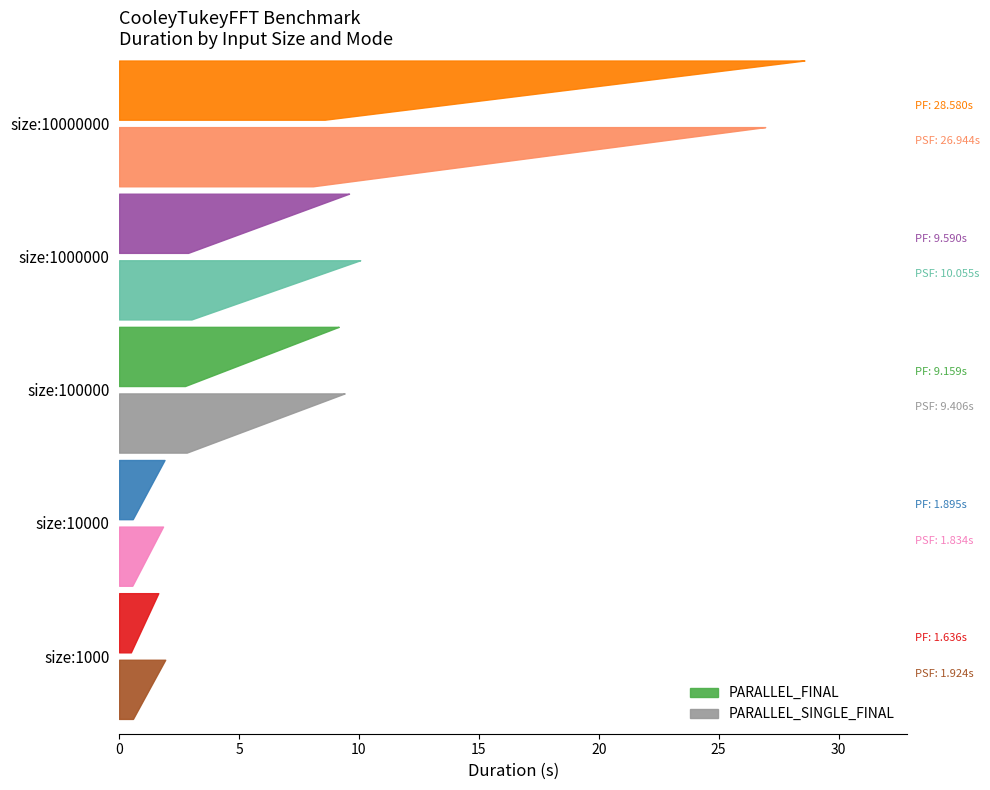

Reading left to right, list all the values displayed in this chart.

PARALLEL_FINAL: 1.6	1.9	9.2	9.6	28.6
PARALLEL_SINGLE_FINAL: 1.9	1.8	9.4	10.1	26.9